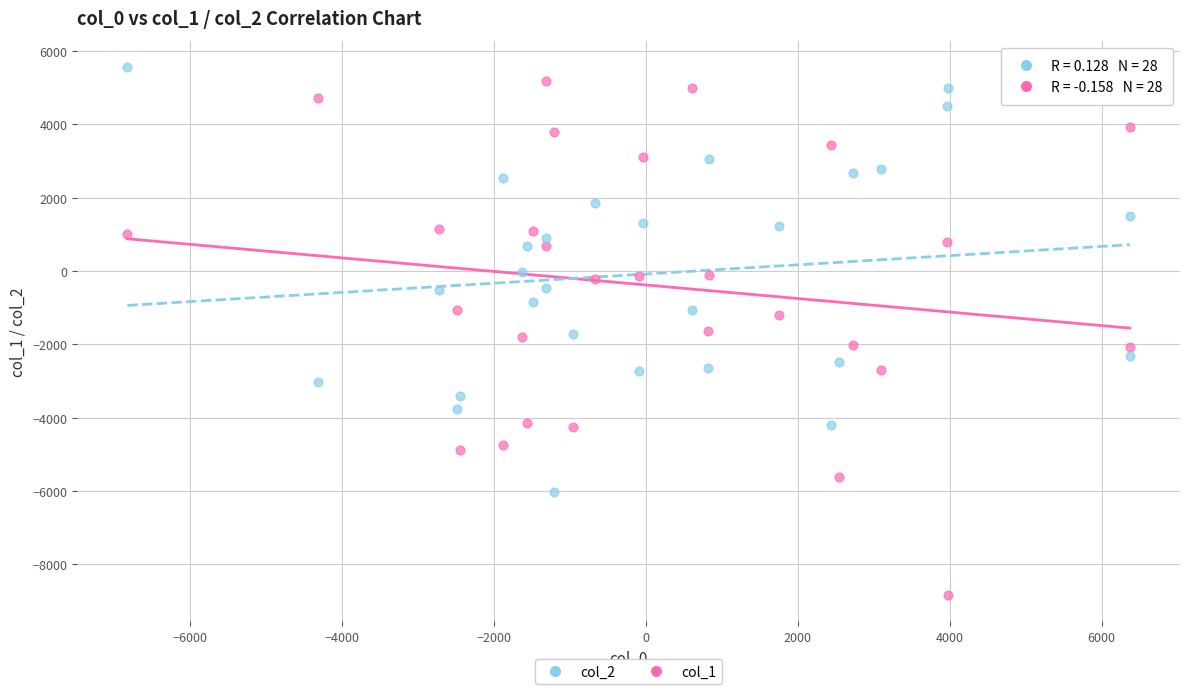

Across all data points, what is the range of X values (max minus min)?

13194.3